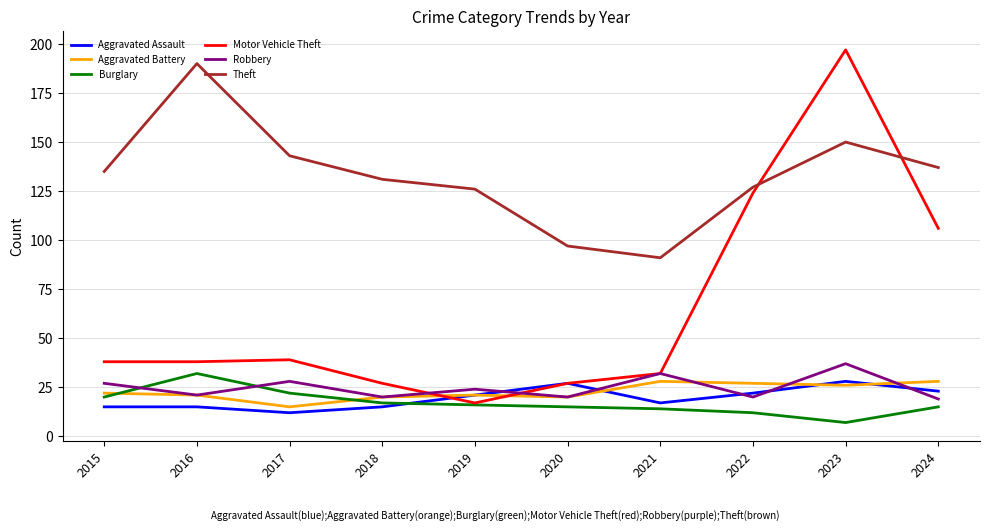

At which category is the sum across all series the highest?

2023